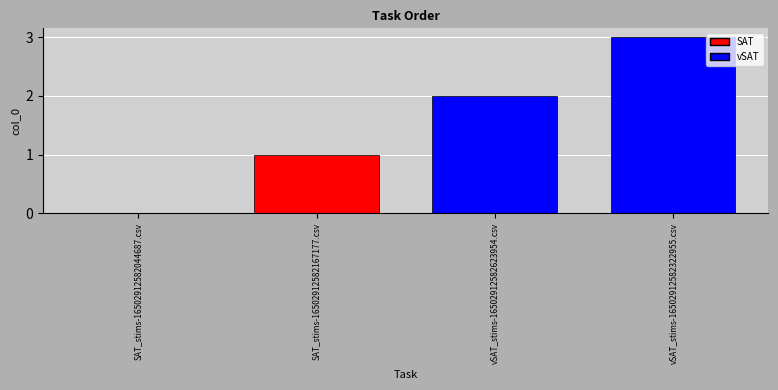

What is the greatest value displayed?

3